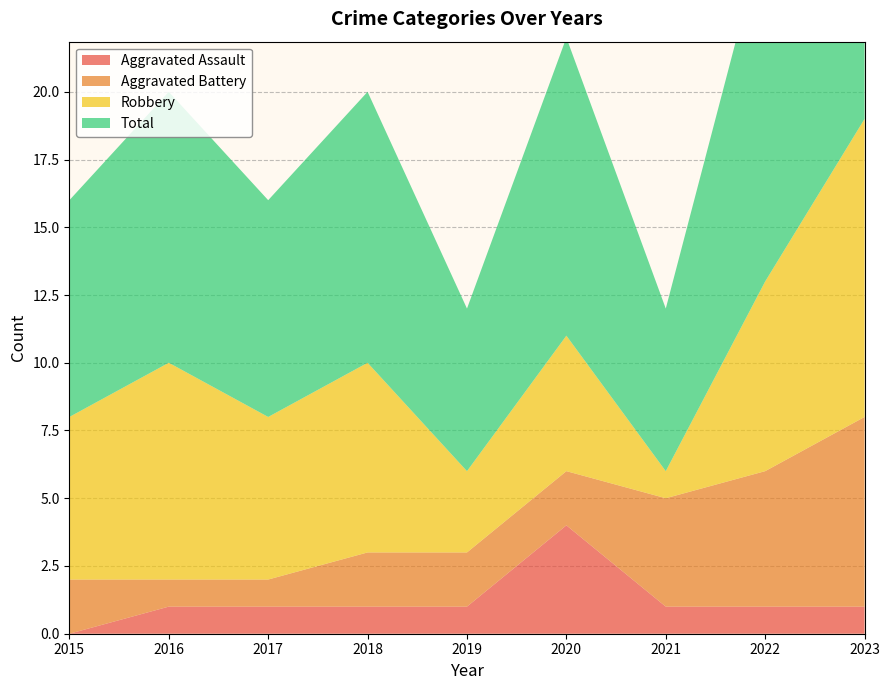

Reading left to right, list all the values displayed in this chart.

Aggravated Assault: 2015=0	2016=1	2017=1	2018=1	2019=1	2020=4	2021=1	2022=1	2023=1
Aggravated Battery: 2015=2	2016=1	2017=1	2018=2	2019=2	2020=2	2021=4	2022=5	2023=7
Robbery: 2015=6	2016=8	2017=6	2018=7	2019=3	2020=5	2021=1	2022=7	2023=11
Total: 2015=8	2016=10	2017=8	2018=10	2019=6	2020=11	2021=6	2022=13	2023=19